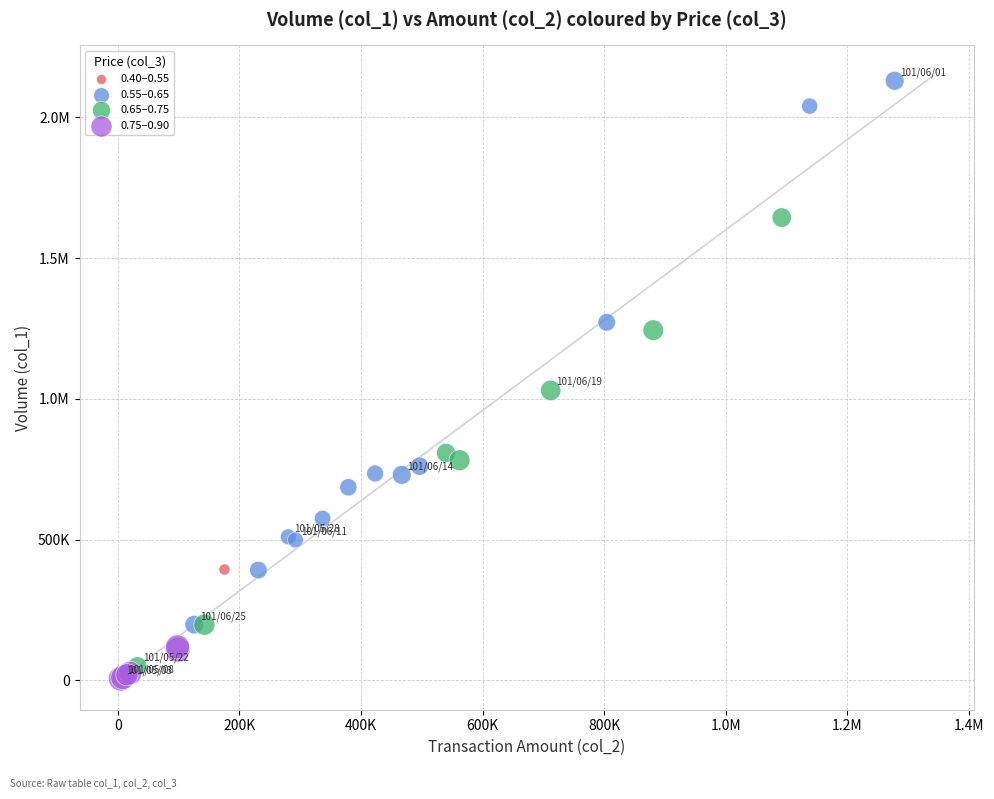

What are all the series names shown in the legend?

0.40–0.55, 0.55–0.65, 0.65–0.75, 0.75–0.90